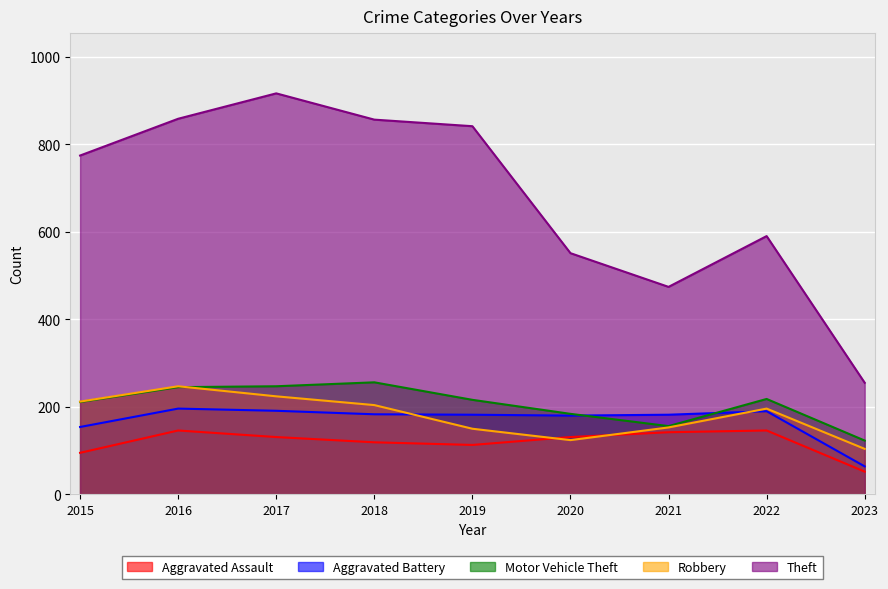

Reading right to left, transcribe all the data shown in this chart.

Aggravated Assault: 52	146	142	131	113	119	131	146	95
Aggravated Battery: 64	190	182	180	182	183	191	196	154
Motor Vehicle Theft: 123	218	156	184	216	256	247	245	211
Robbery: 104	196	153	124	150	204	224	247	212
Theft: 255	590	474	551	841	856	916	858	774